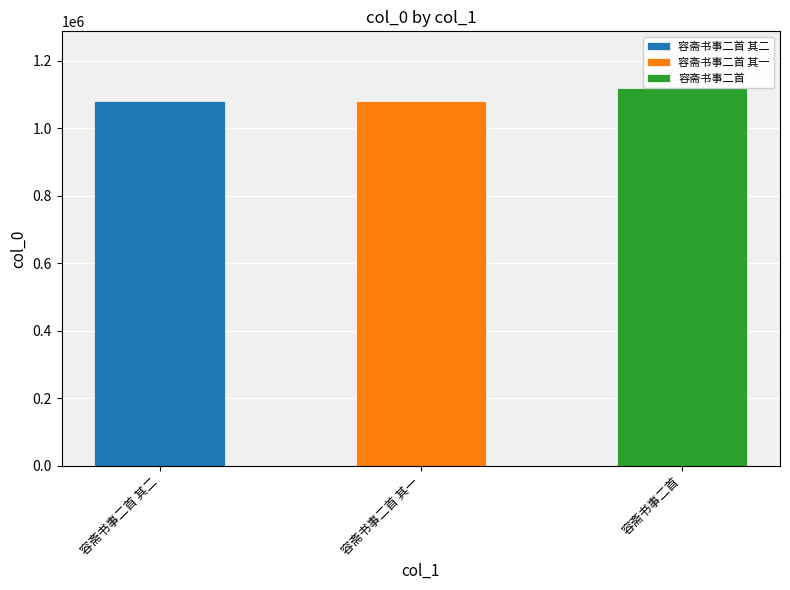

Which category has the highest value across all series?

容斋书事二首